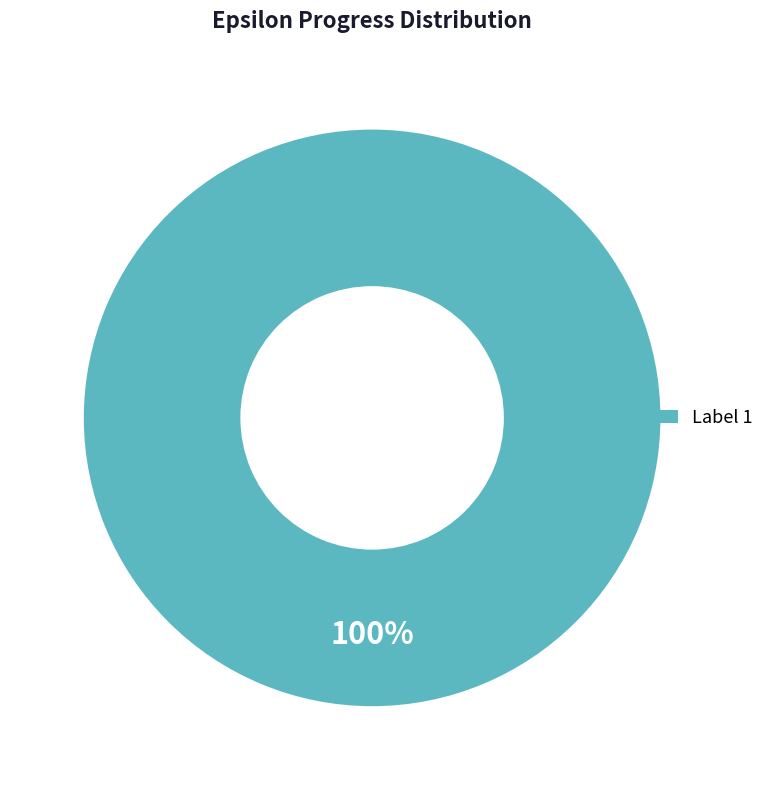

How many slices are in this pie chart?

1